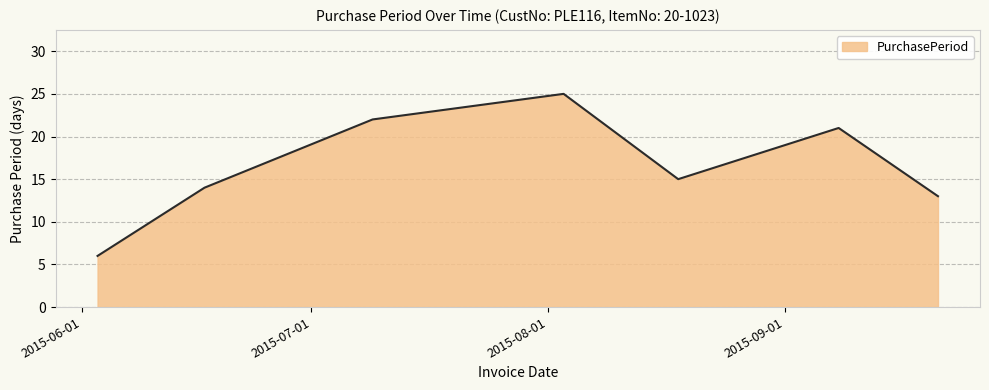

What is the average value?

17